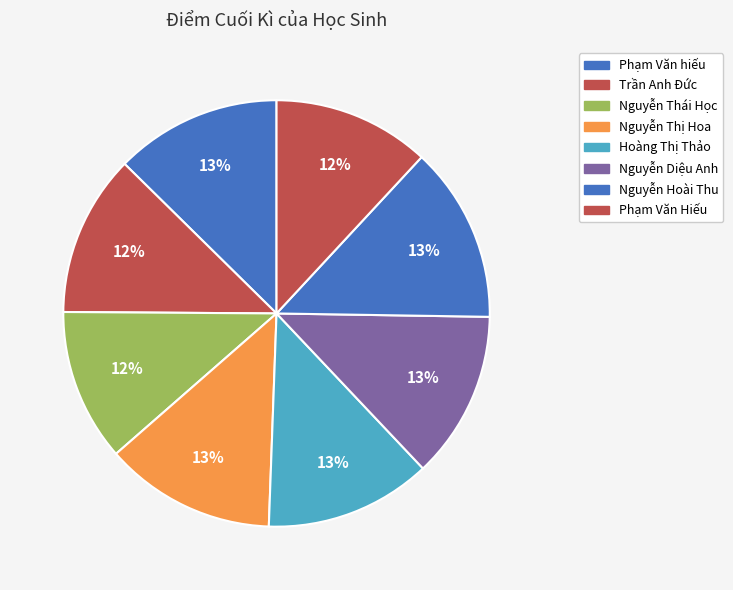

What percentage is the Hoàng Thị Thảo slice, to the nearest percent?

13%